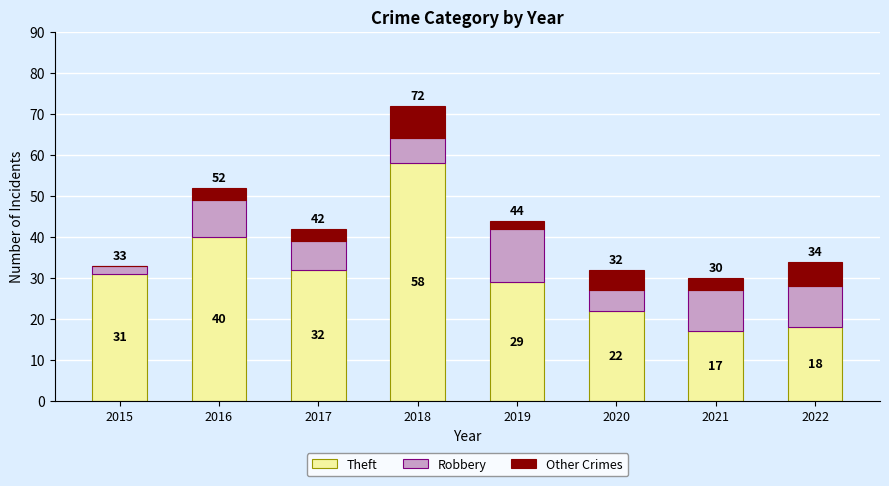

How many data points does each series have?

8